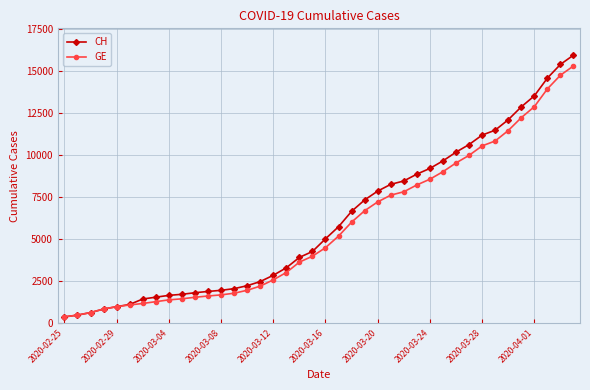

What is the difference between the second highest and minimum values in the CH series?

15000